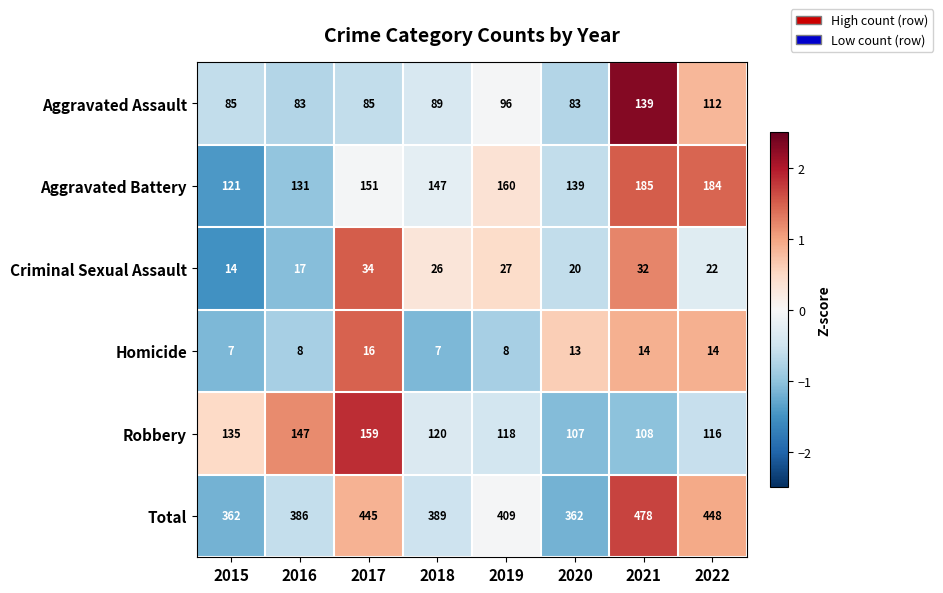

True or false: Robbery has a value of 118 at 2019.

True